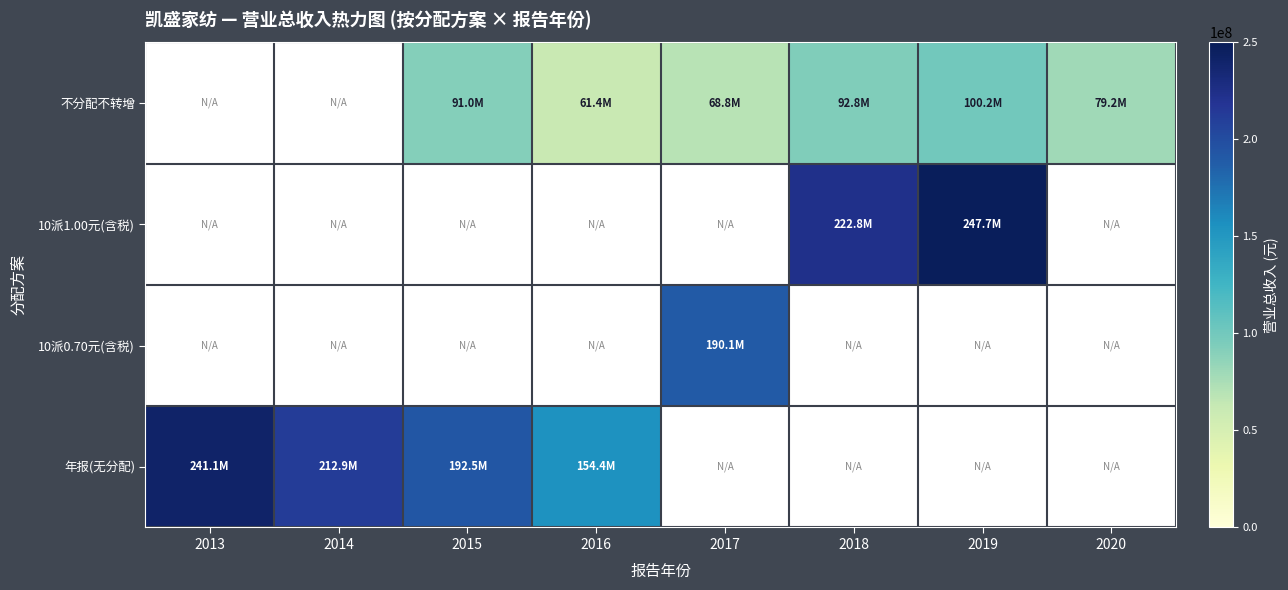

What value does the 不分配不转增 series have at 2019?

100198400.9